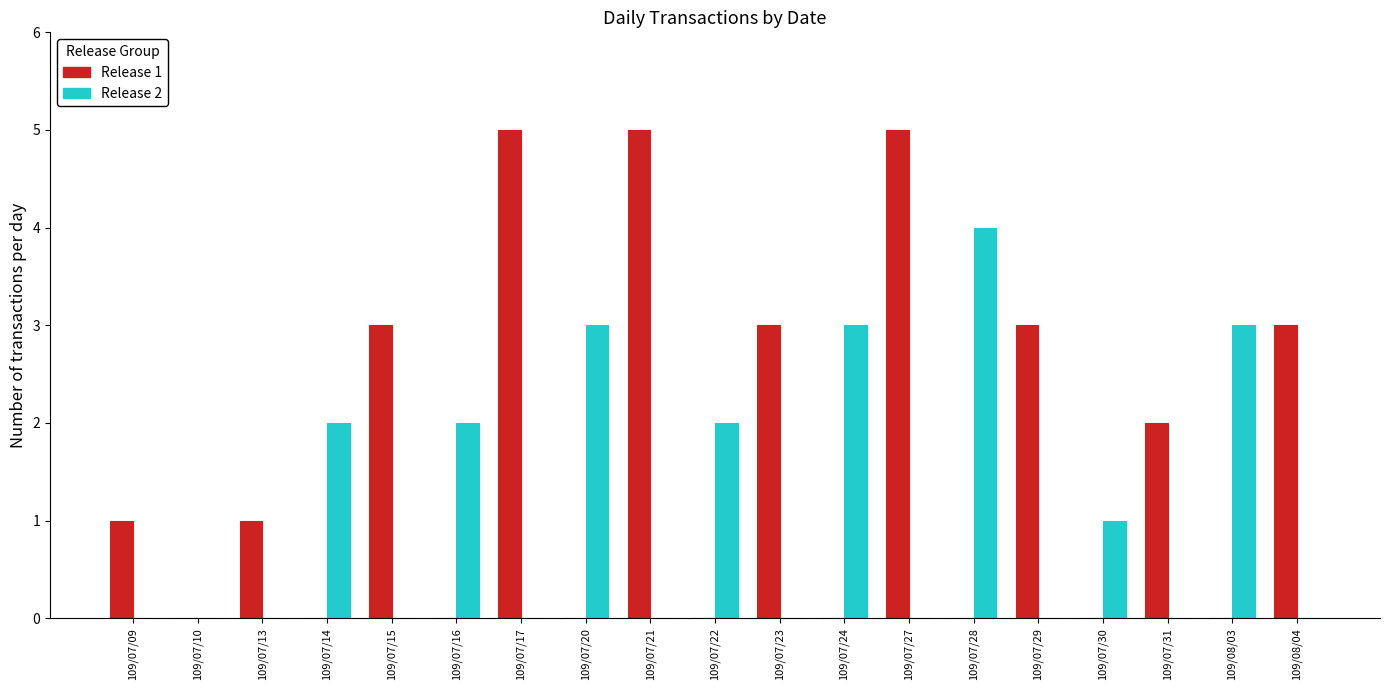

Is the value of Release 1 at 109/07/22 greater than the value of Release 2 at 109/08/03?

No